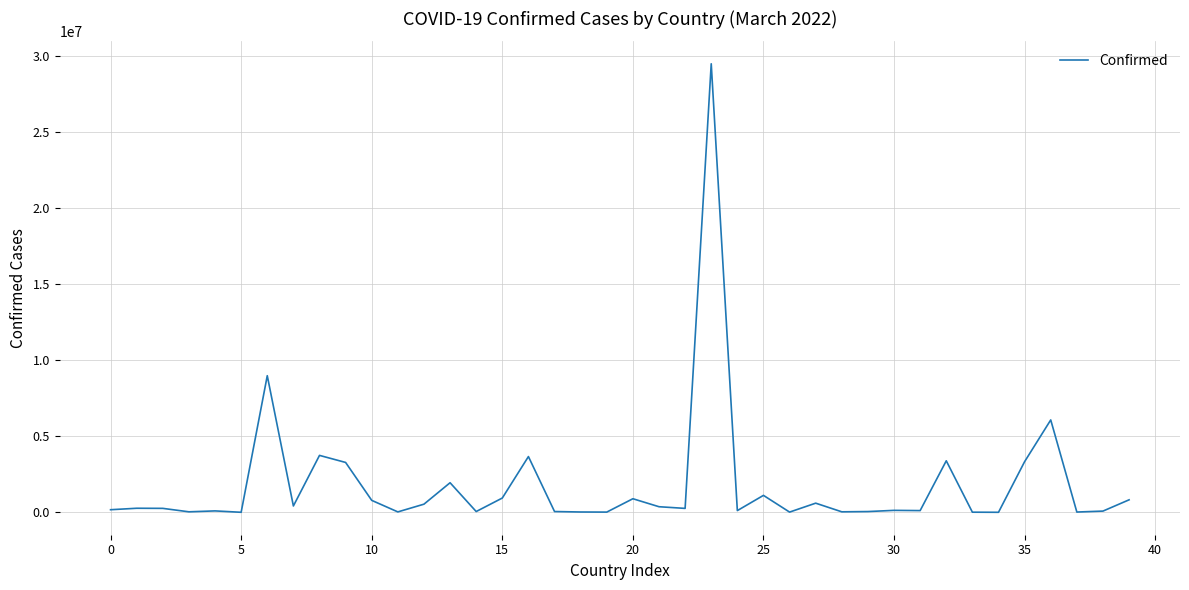

What is the maximum value shown in the chart?

29488777